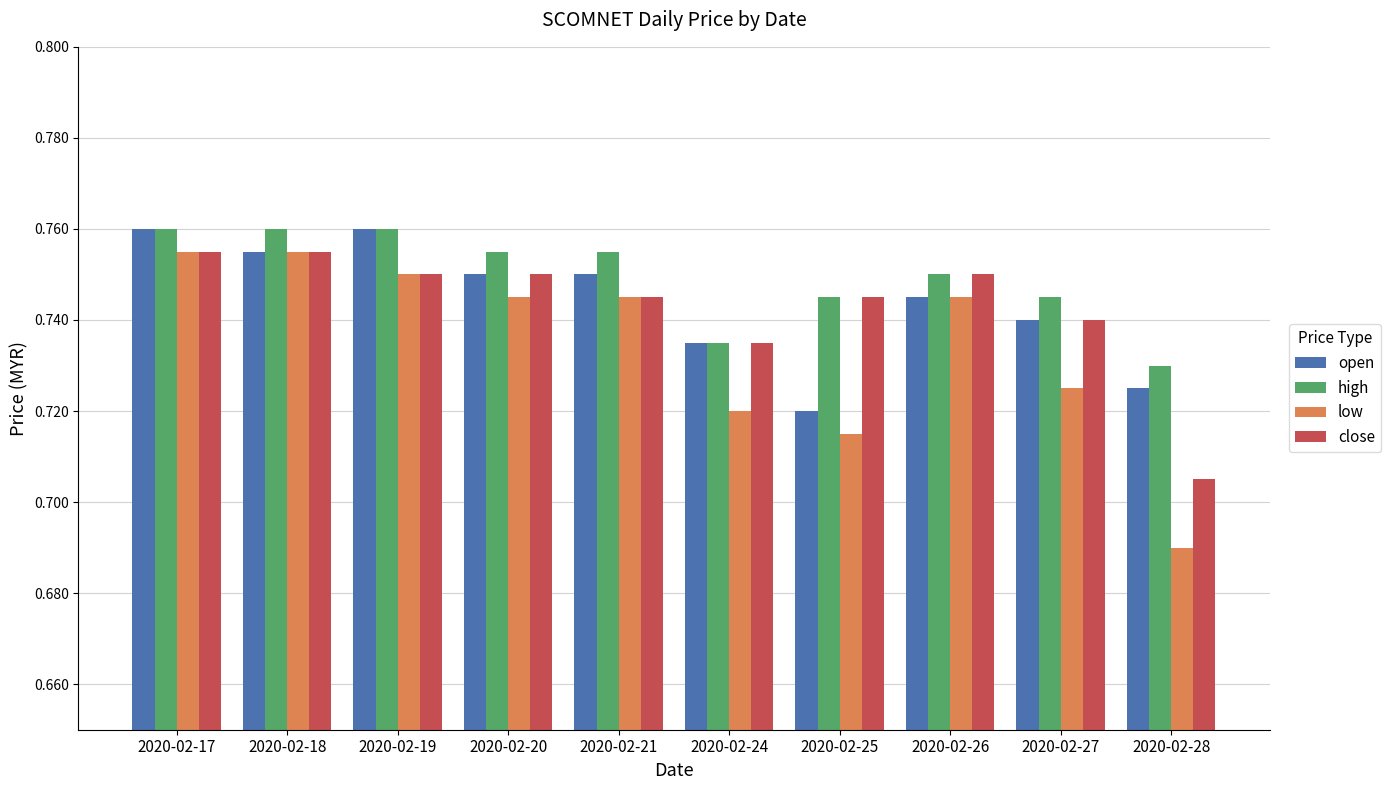

Is the value of high at 2020-02-17 greater than the value of open at 2020-02-25?

Yes